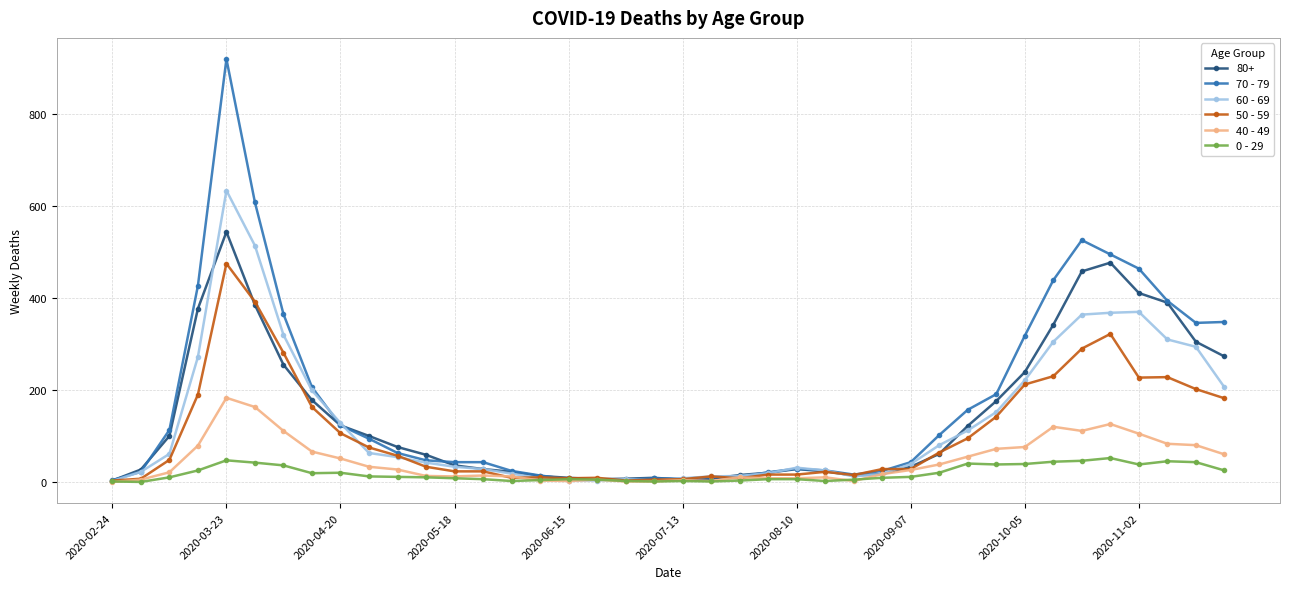

List the series in order of their peak value, lowest first.

0 - 29, 40 - 49, 50 - 59, 80+, 60 - 69, 70 - 79